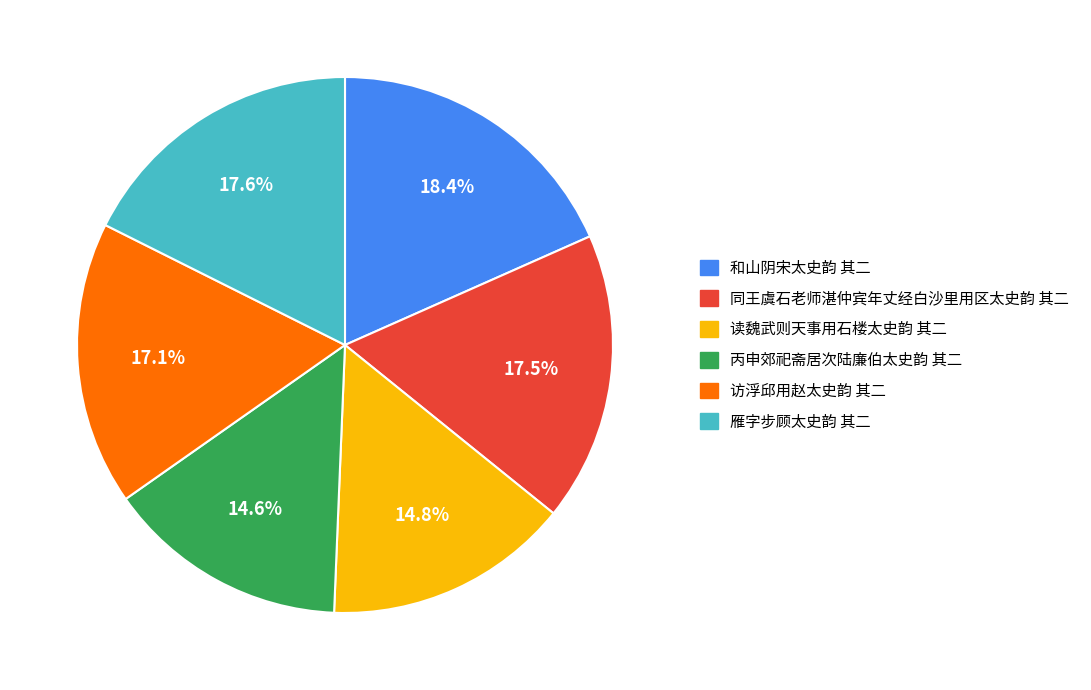

To the nearest percent, what is the difference between the largest and smallest slice percentages?

4%